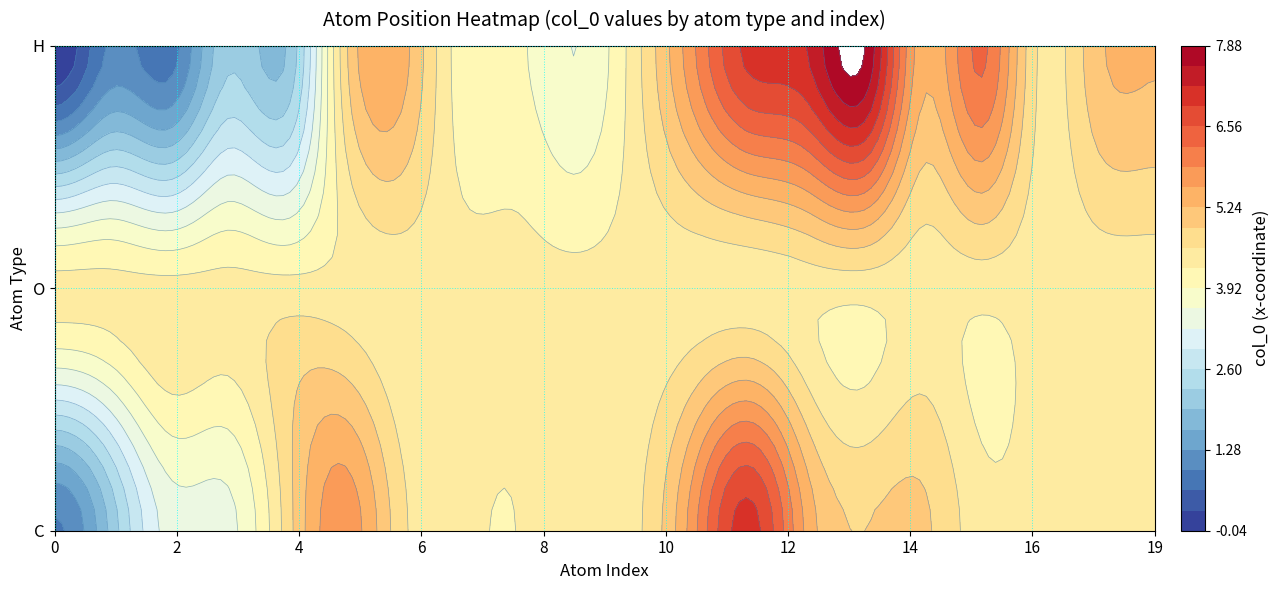

What is the difference between the second highest and second lowest values in the C series?

3.7